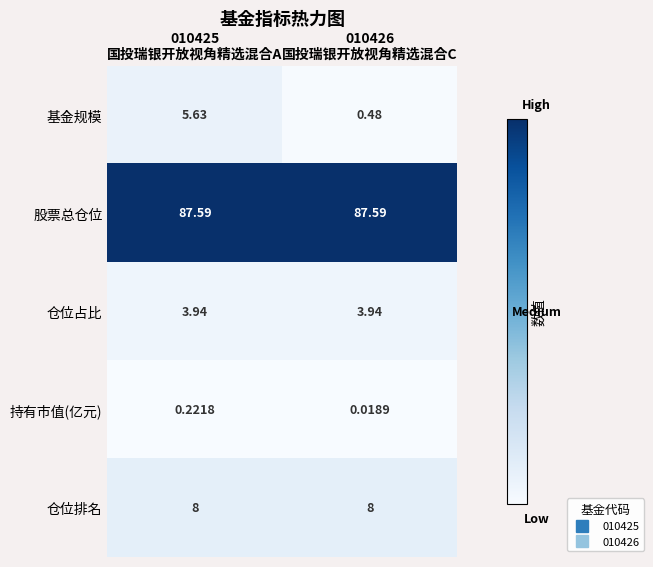

Which series has the widest spread of values?

基金规模